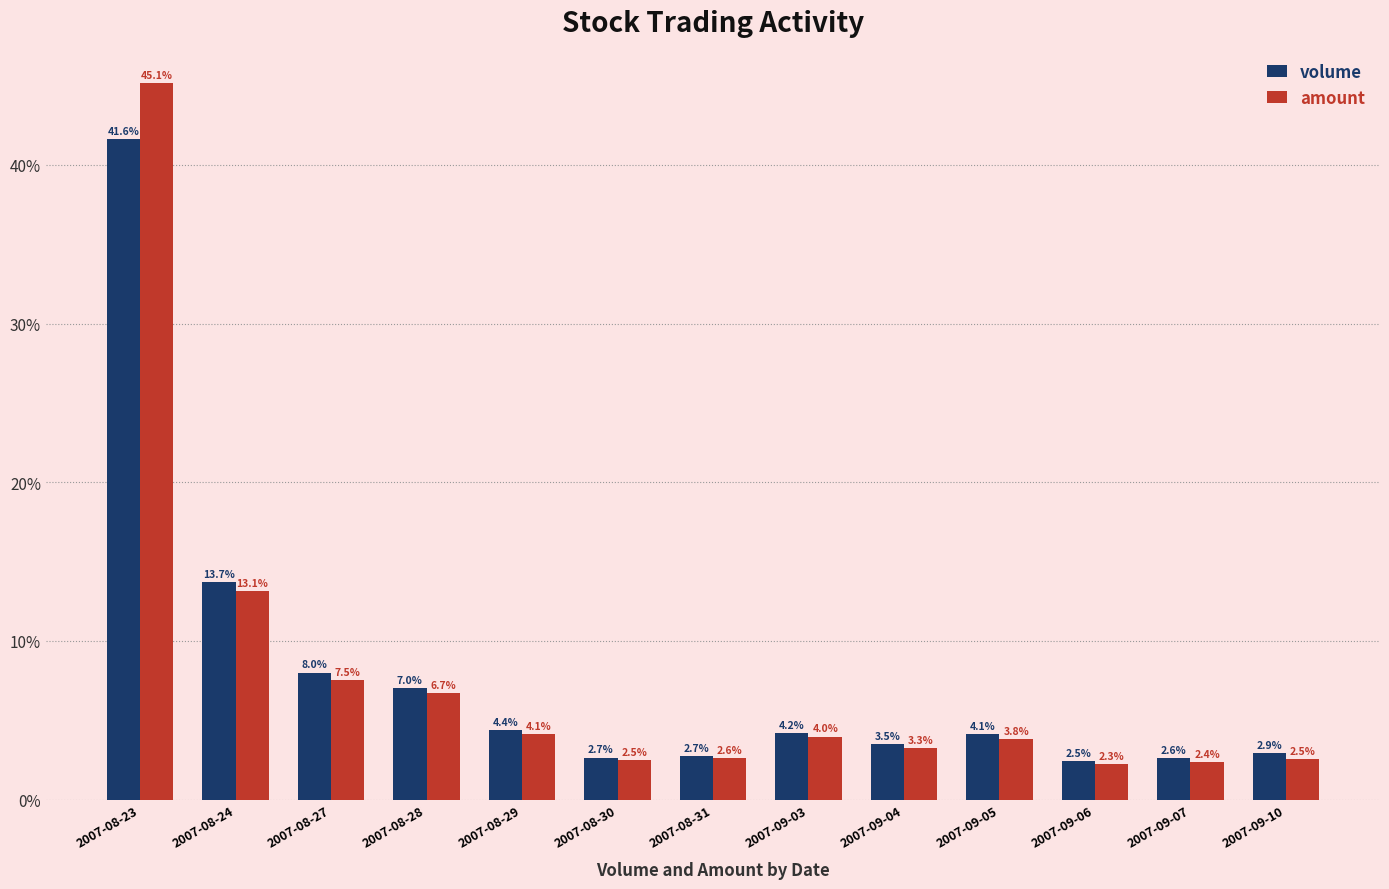

At which label does volume reach its peak?

2007-08-23